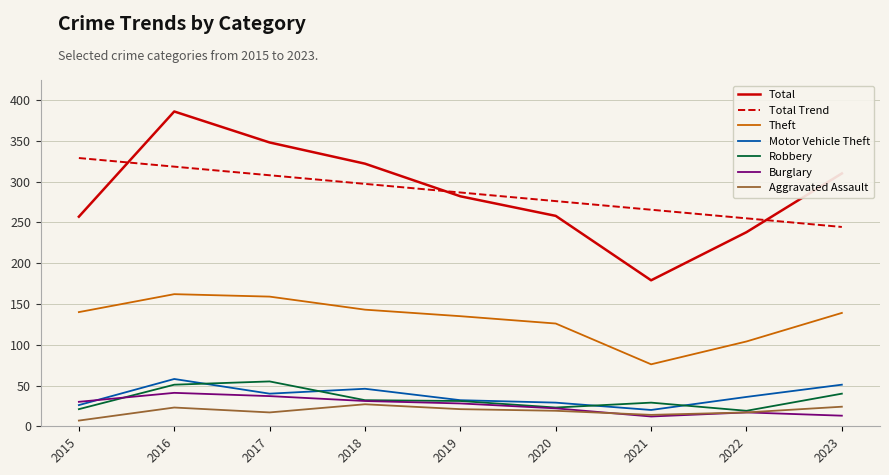

At which category does the chart reach its minimum across all series?

2015